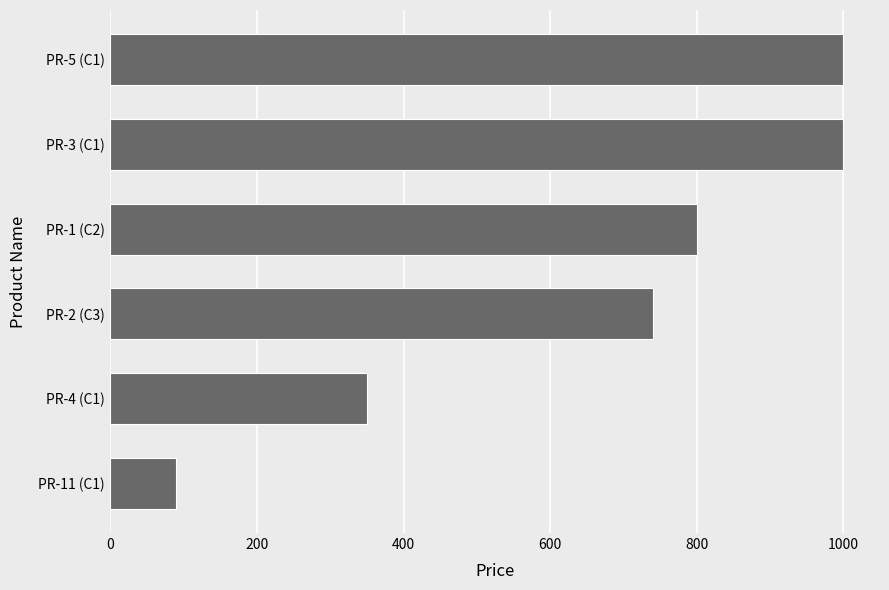

Does the chart contain stacked bars?

No